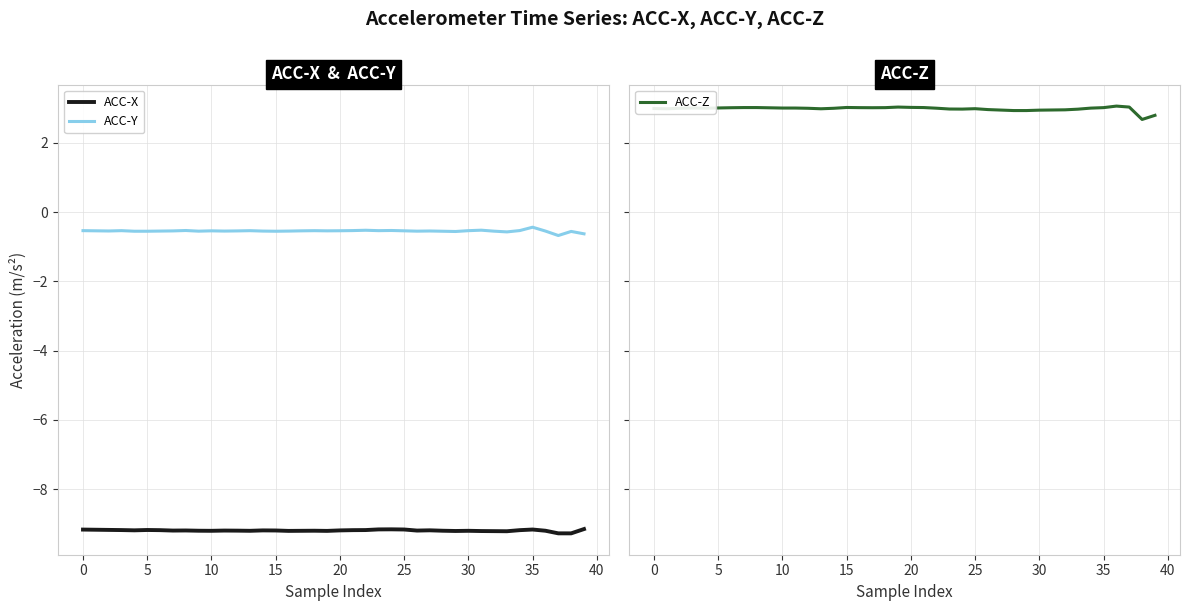

At 34, list the series in order from largest to smallest.

ACC-Z, ACC-Y, ACC-X